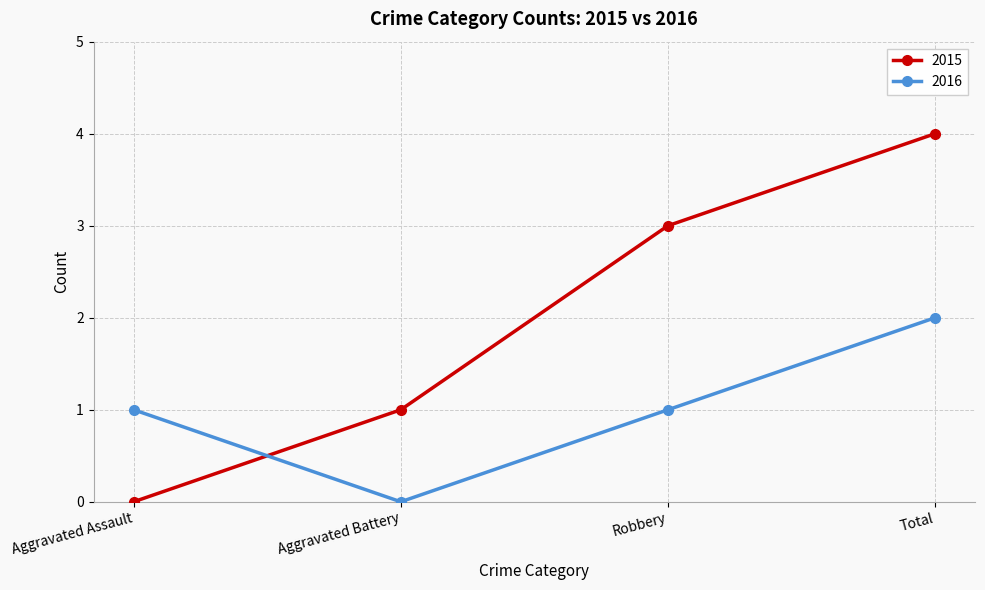

How many data points does each series have?

4